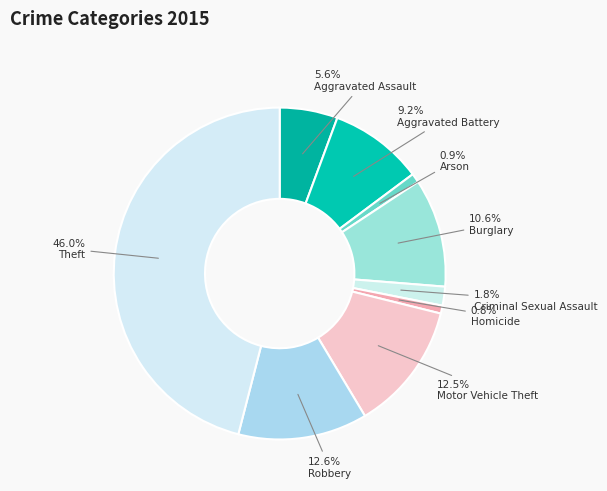

To the nearest percent, what is the combined percentage of Aggravated Assault and Robbery?

18%